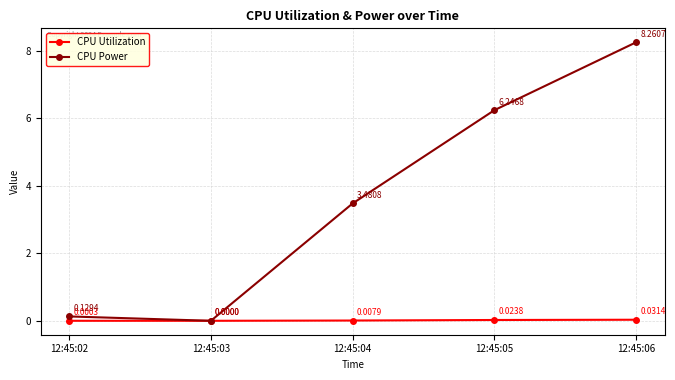

At which category does the chart reach its peak across all series?

12:45:06